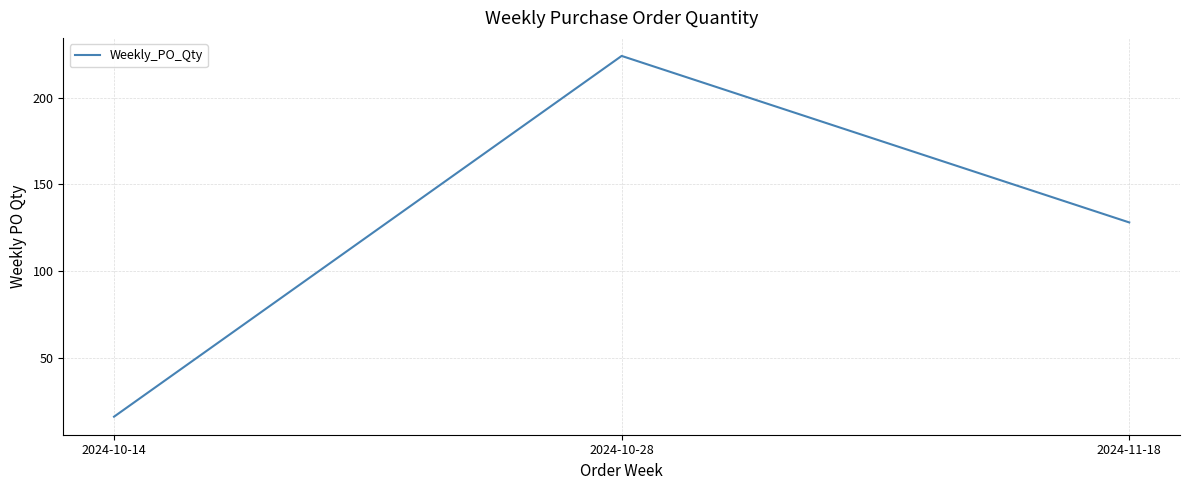

Which has a higher value, 2024-10-14 or 2024-11-18?

2024-11-18